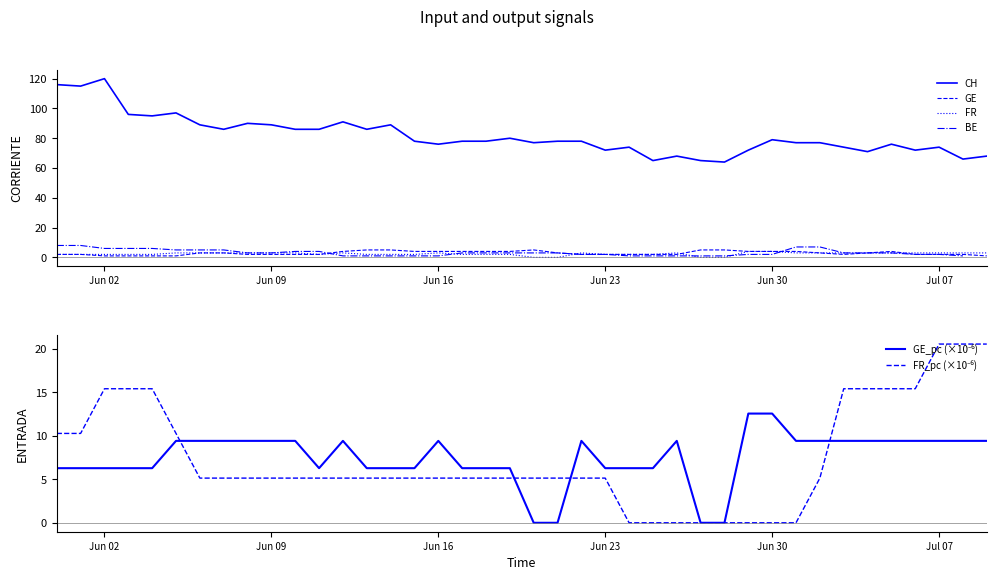

What is the value of the BE point at the 39th from the left?

1.0